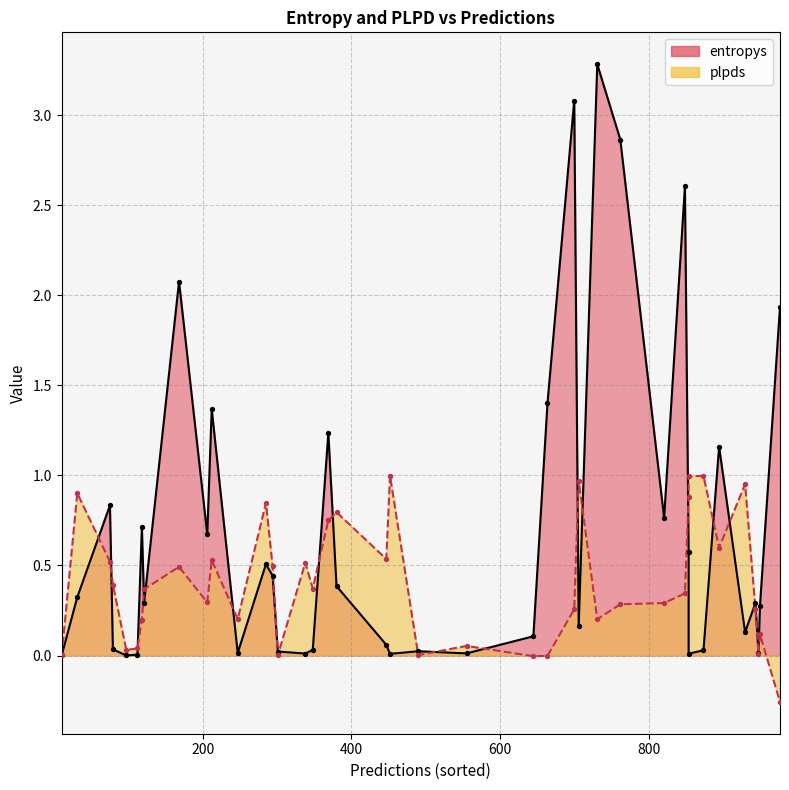

Is the value of plpds at 849 greater than the value of entropys at 452?

Yes